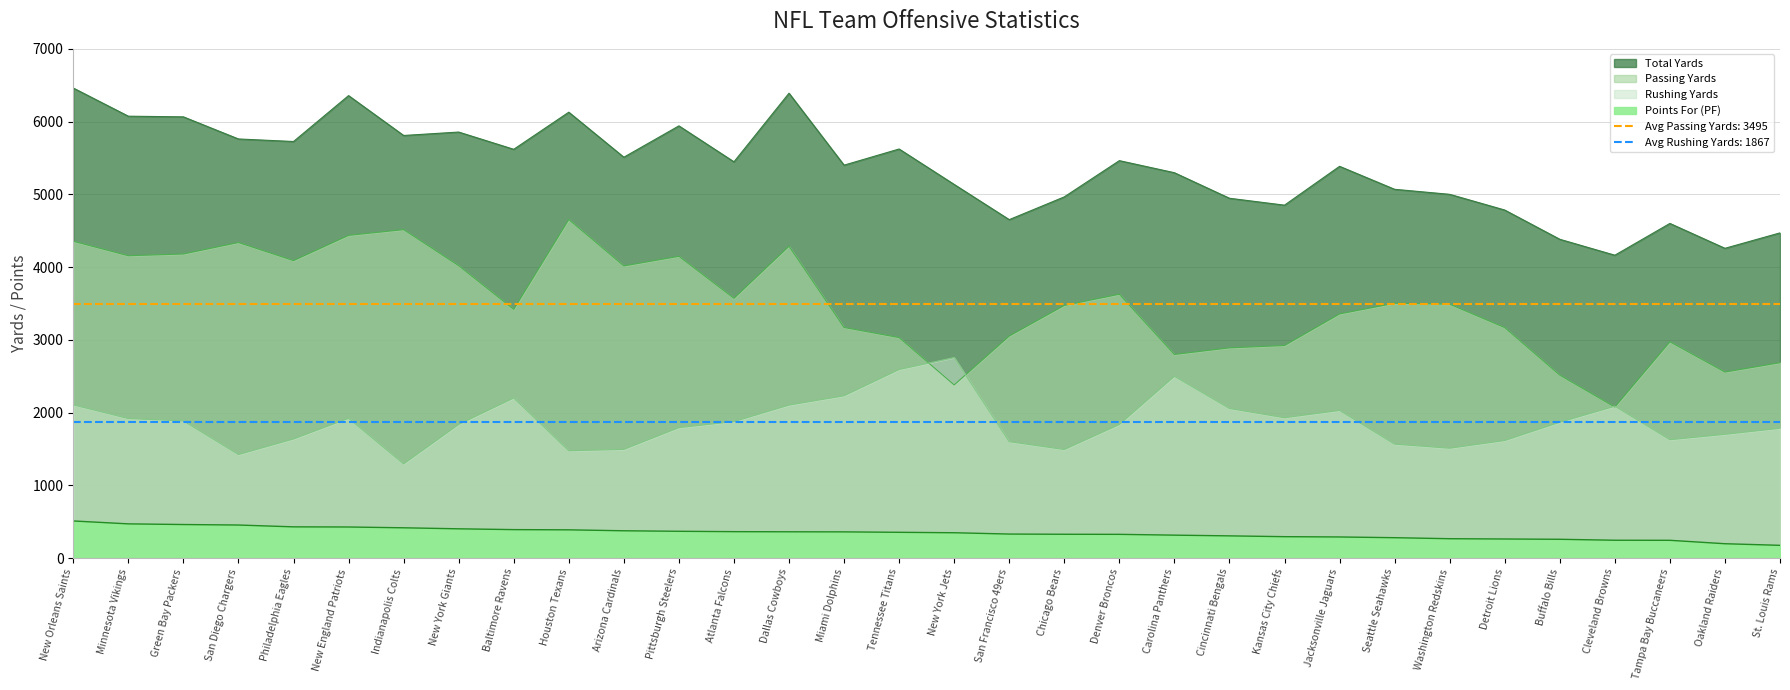

At which label does Rushing Yards first exceed 1867?

New Orleans Saints